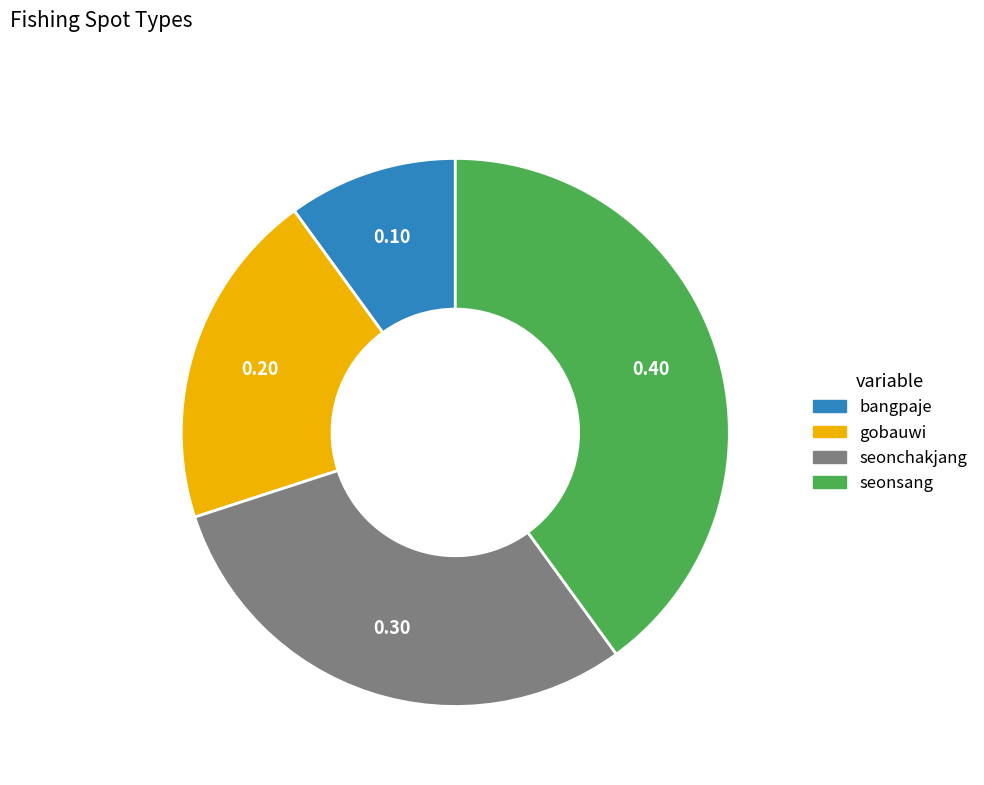

Is there a majority slice in this chart?

No